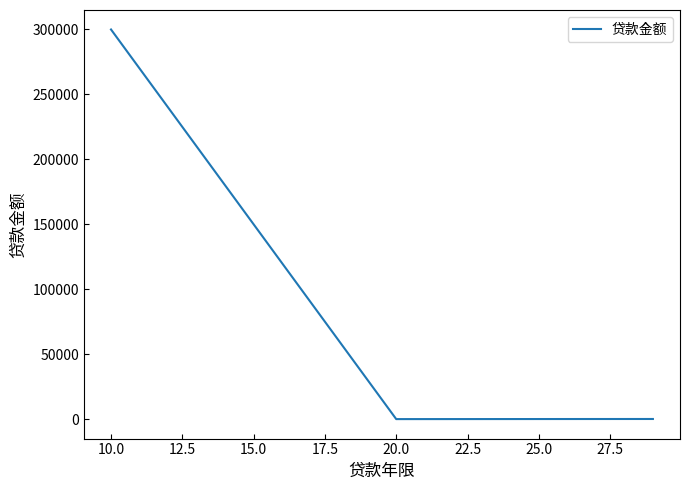

What is the maximum value shown in the chart?

300000.0